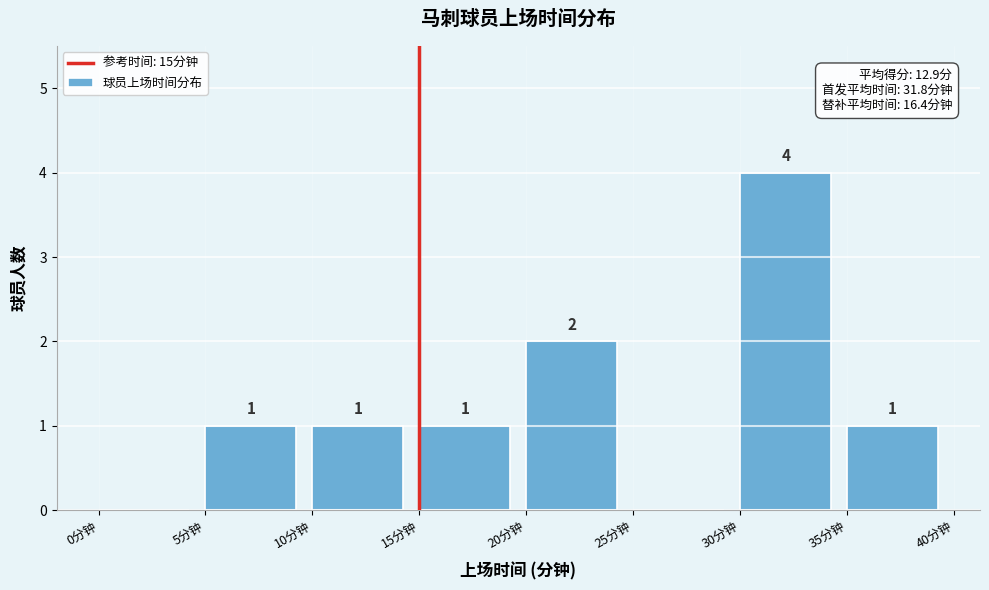

Which range on the x-axis has the tallest bar?

30 to 35